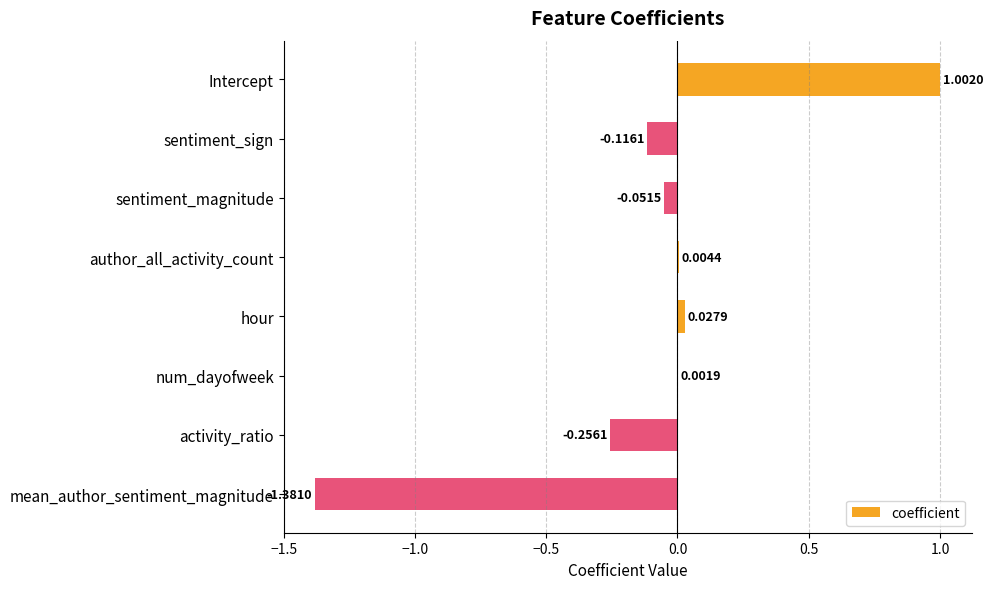

At which label is the value closest to 0?

num_dayofweek